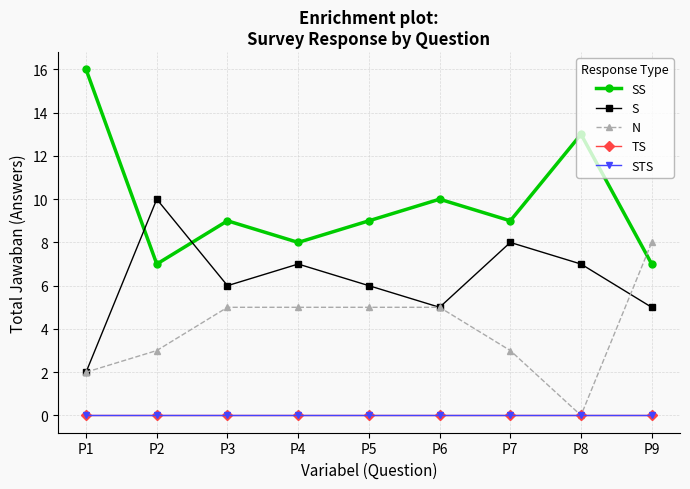

What is the value of the S point at the 3rd from the left?

6